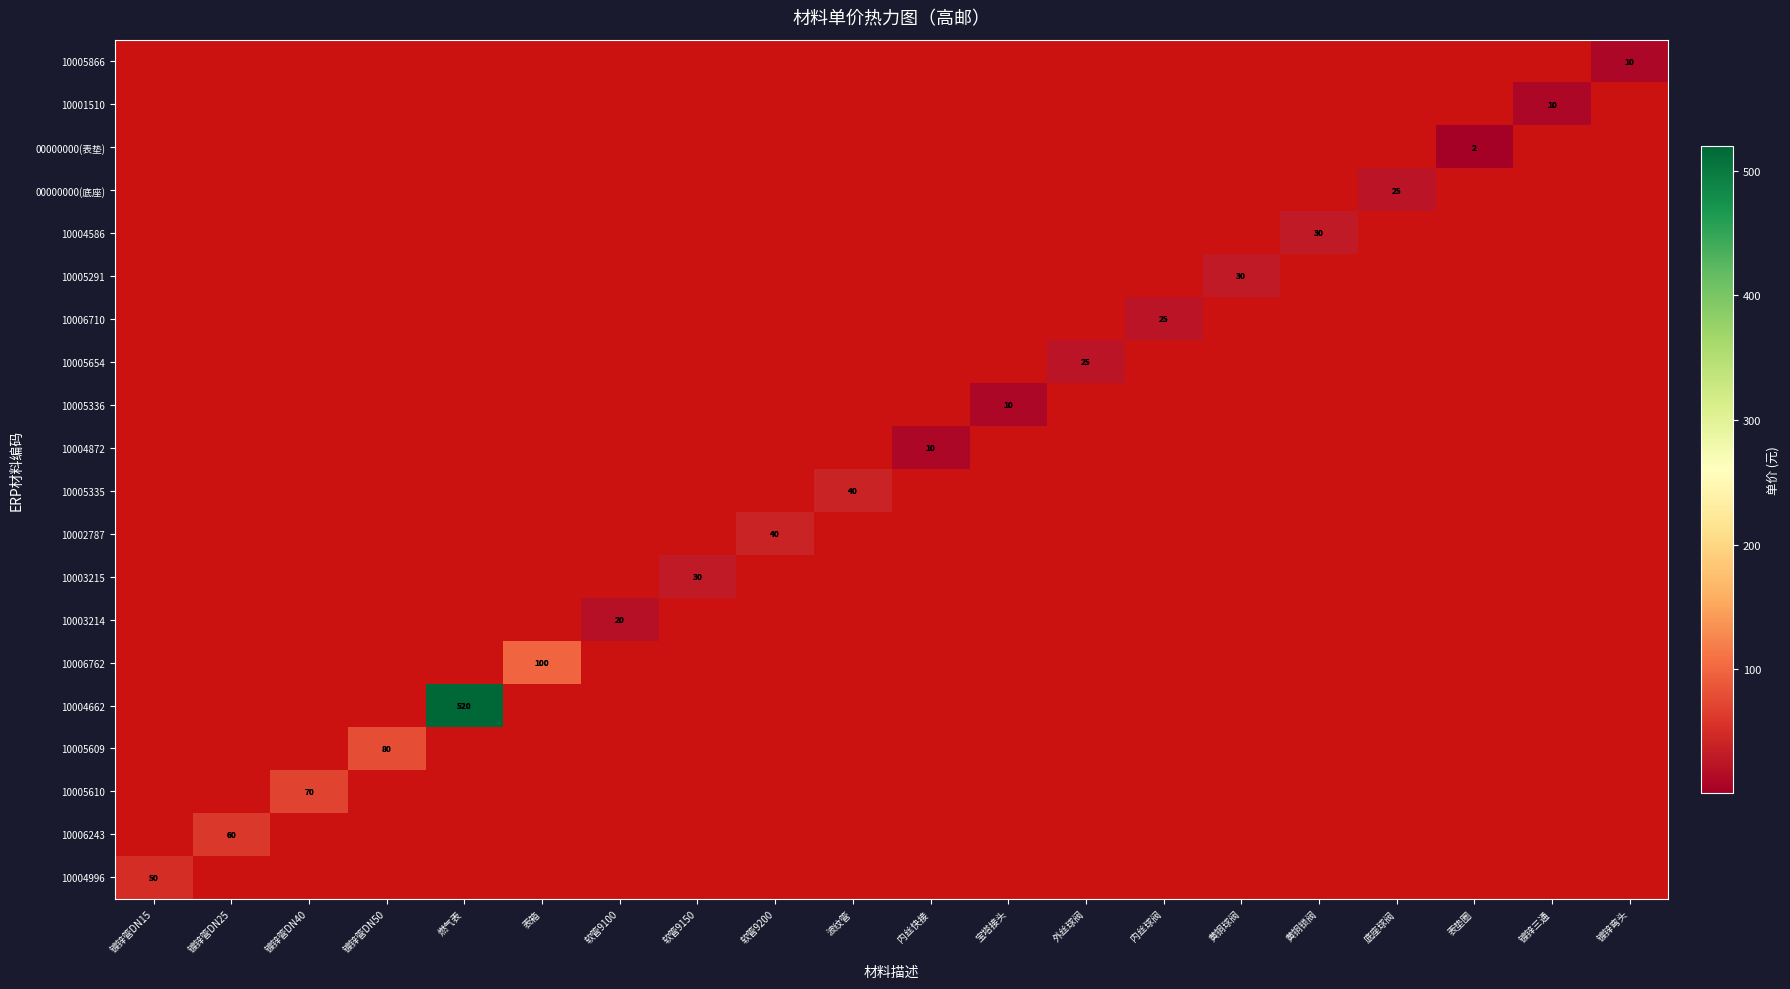

Which series has the widest spread of values?

10004662